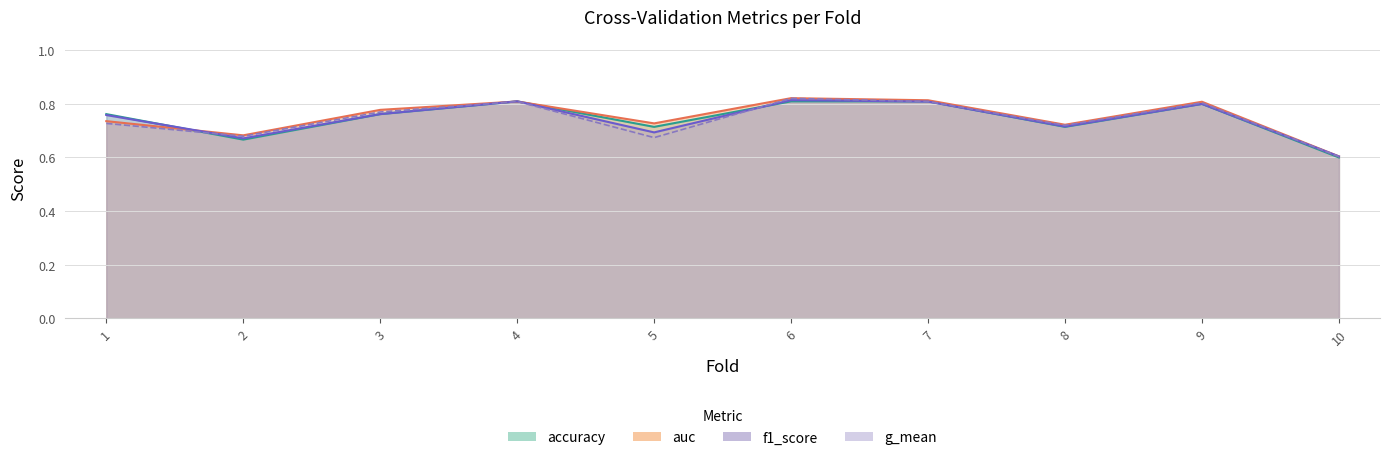

The f1_score series shows 0.6 at 10. True or false?

True